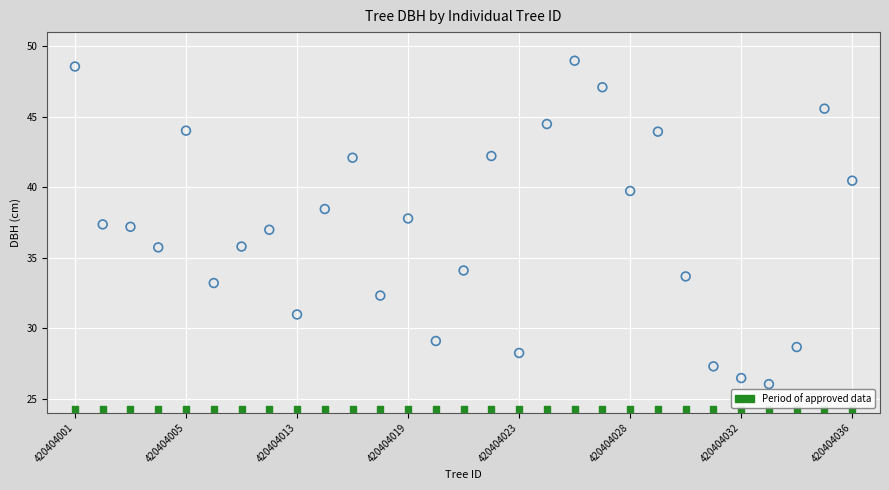

How many points are shown in the scatter plot?

58